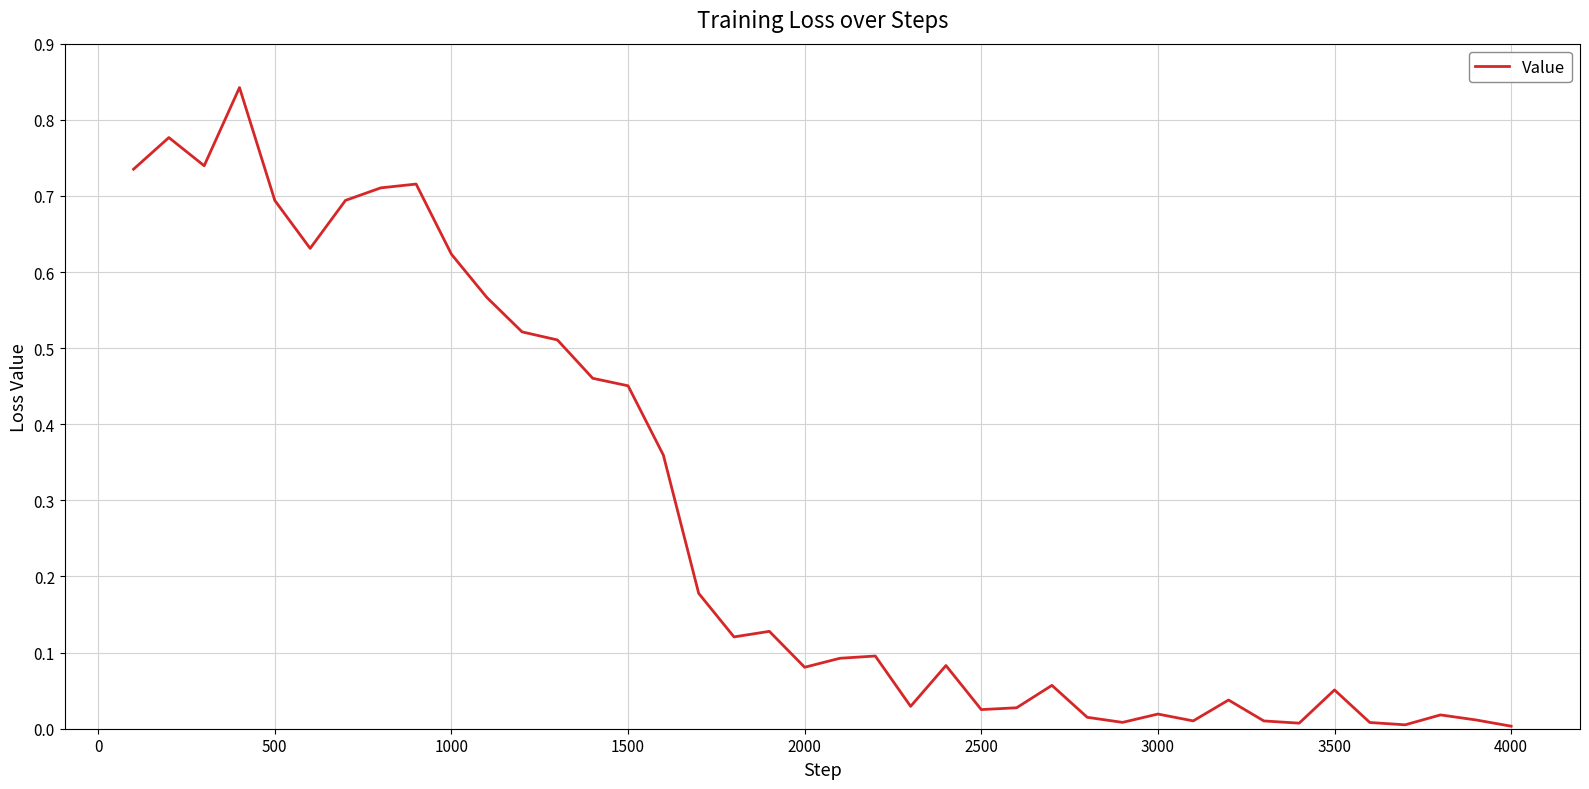

How many interior local valleys (lower than both neighbors) does the data have?

10